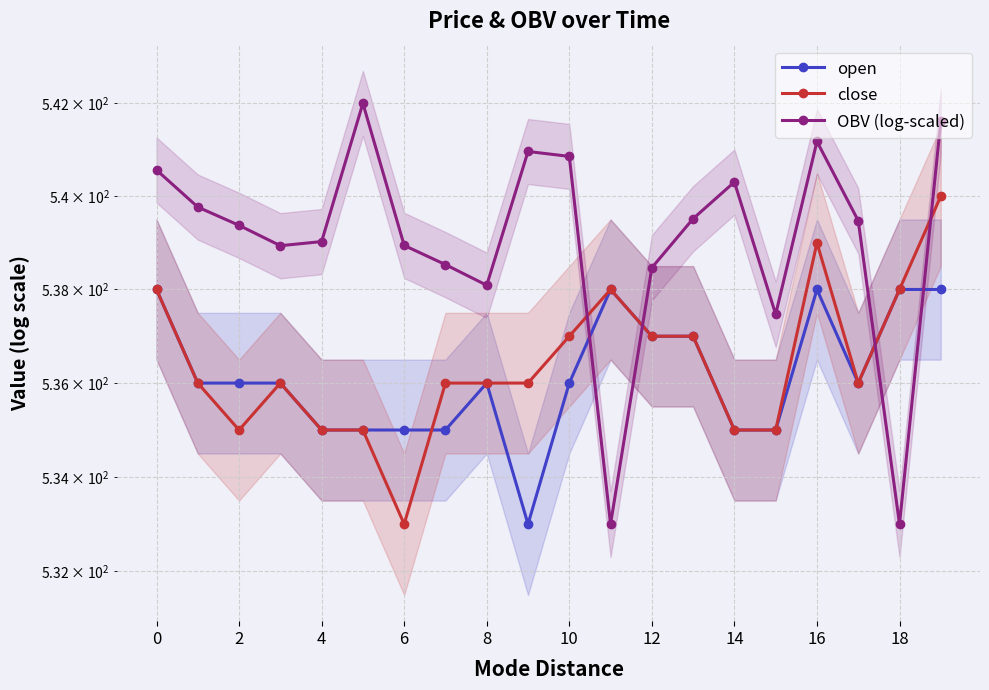

What is the average value of the OBV (log-scaled) series?

539.1